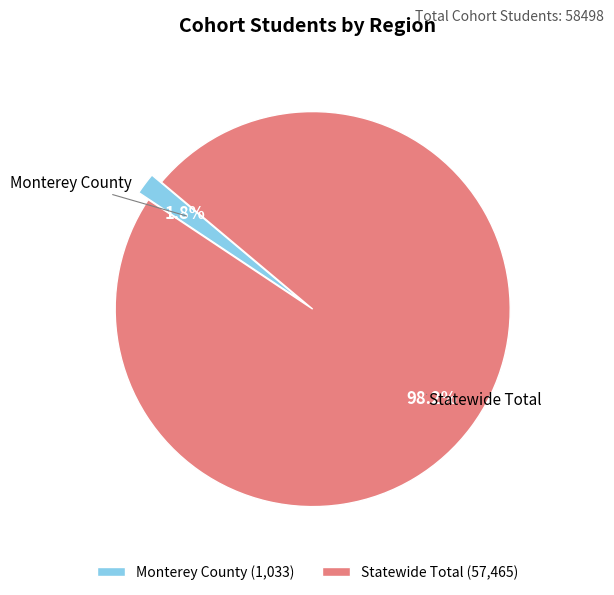

What is the smallest slice in the pie chart?

Monterey County